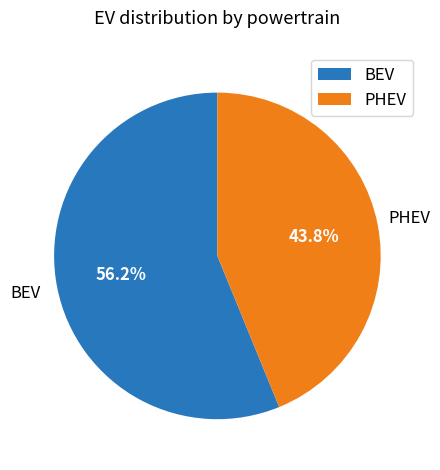

Is there any slice that represents more than half of the pie?

Yes